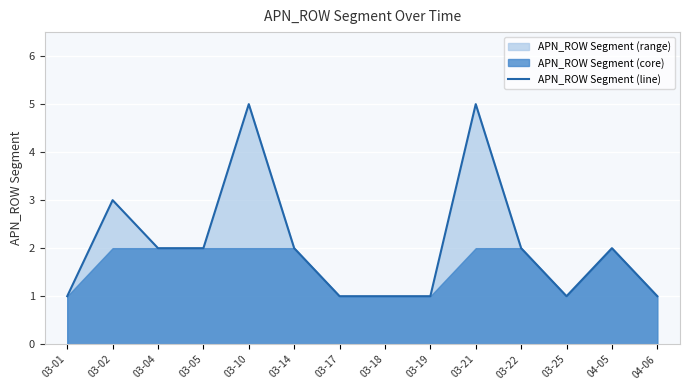

True or false: there are more than 0 points higher than both neighbors.

True